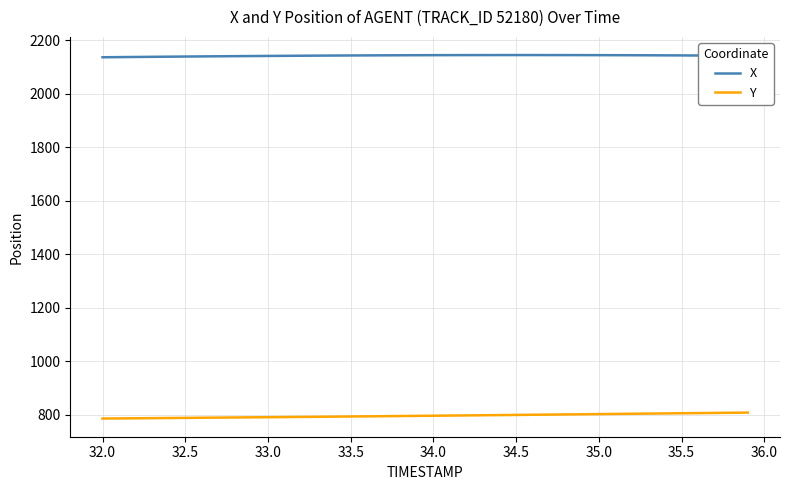

List the series in order of their overall mean, lowest first.

Y, X